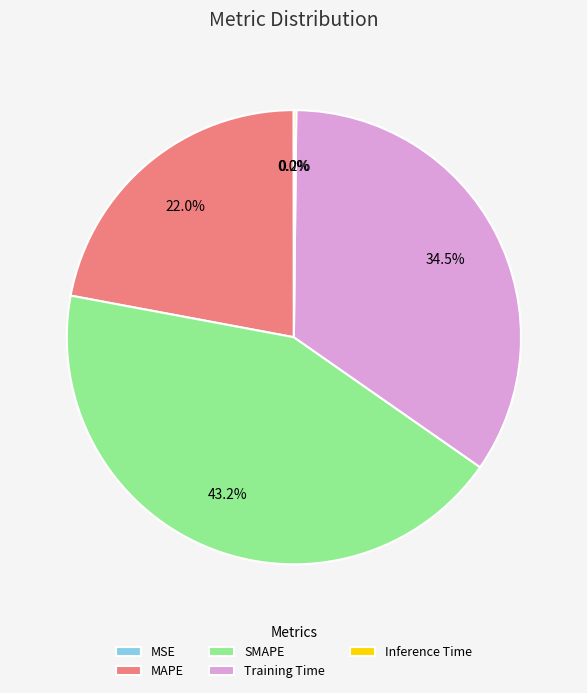

Which category has the biggest portion of the pie?

SMAPE